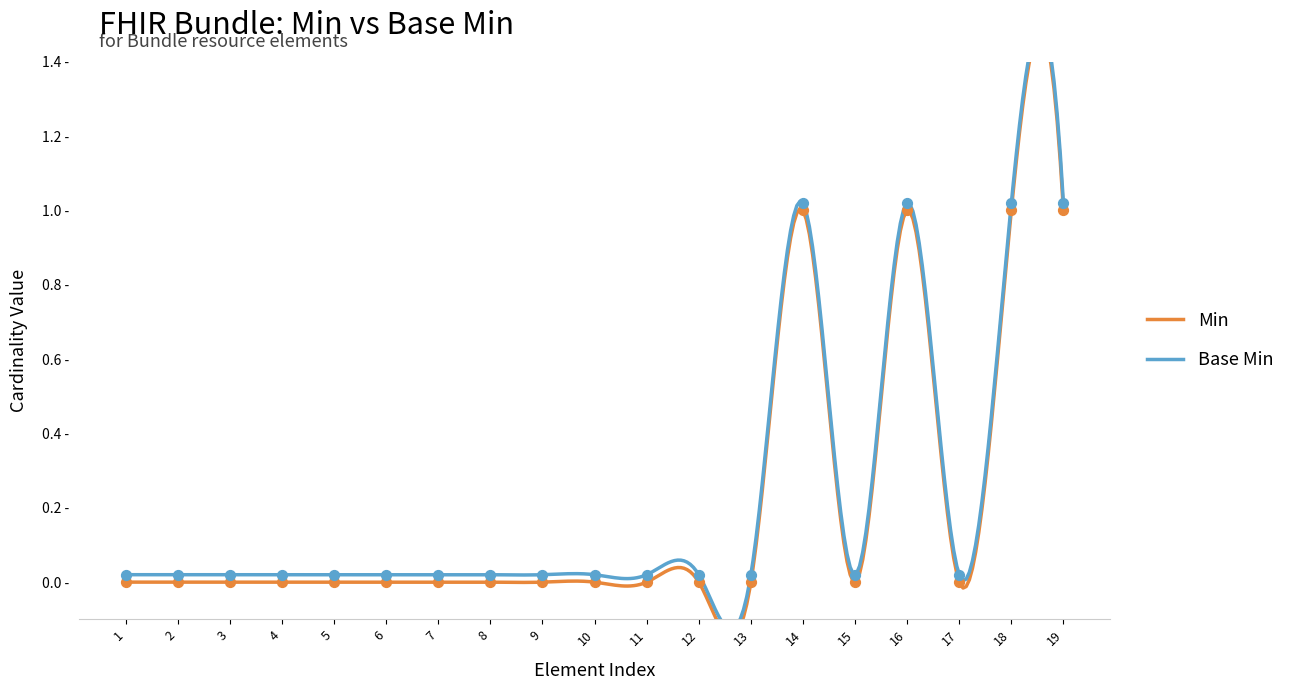

Which series has the largest total across all categories?

Base Min